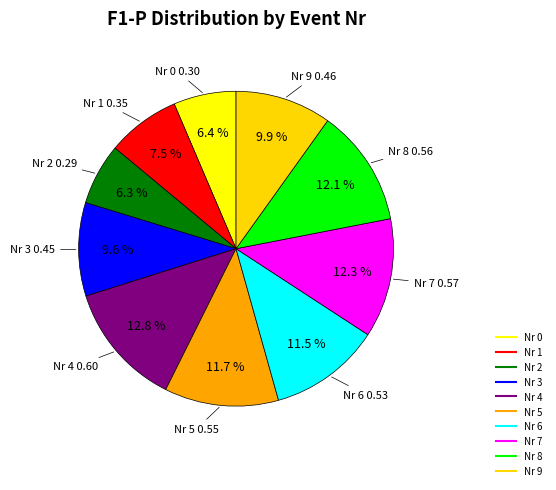

How many slices are in this pie chart?

10